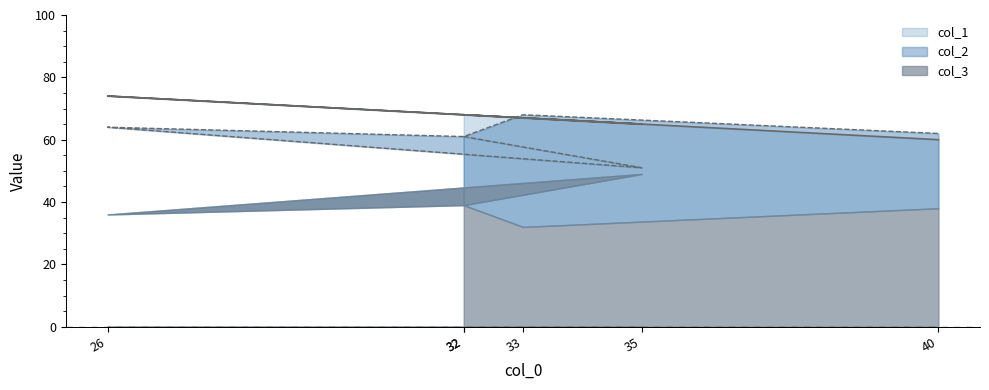

What is the greatest value displayed?

74